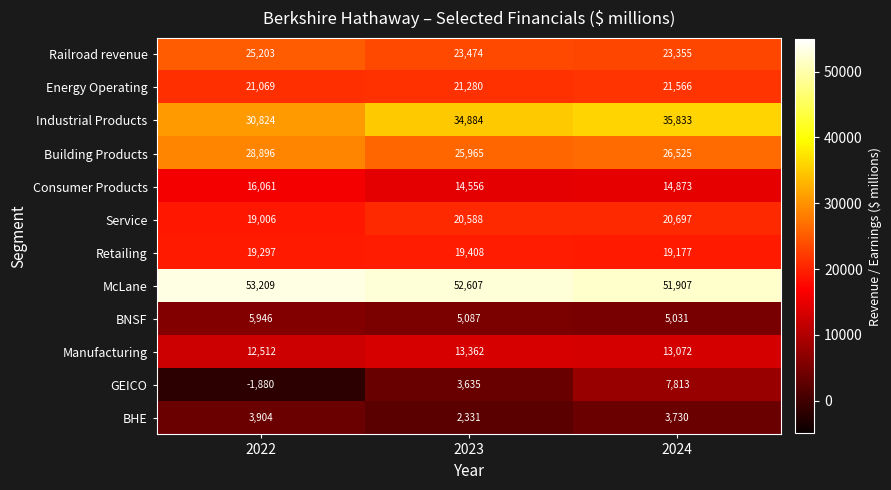

What is the difference between the highest and lowest values at 2022?

55089